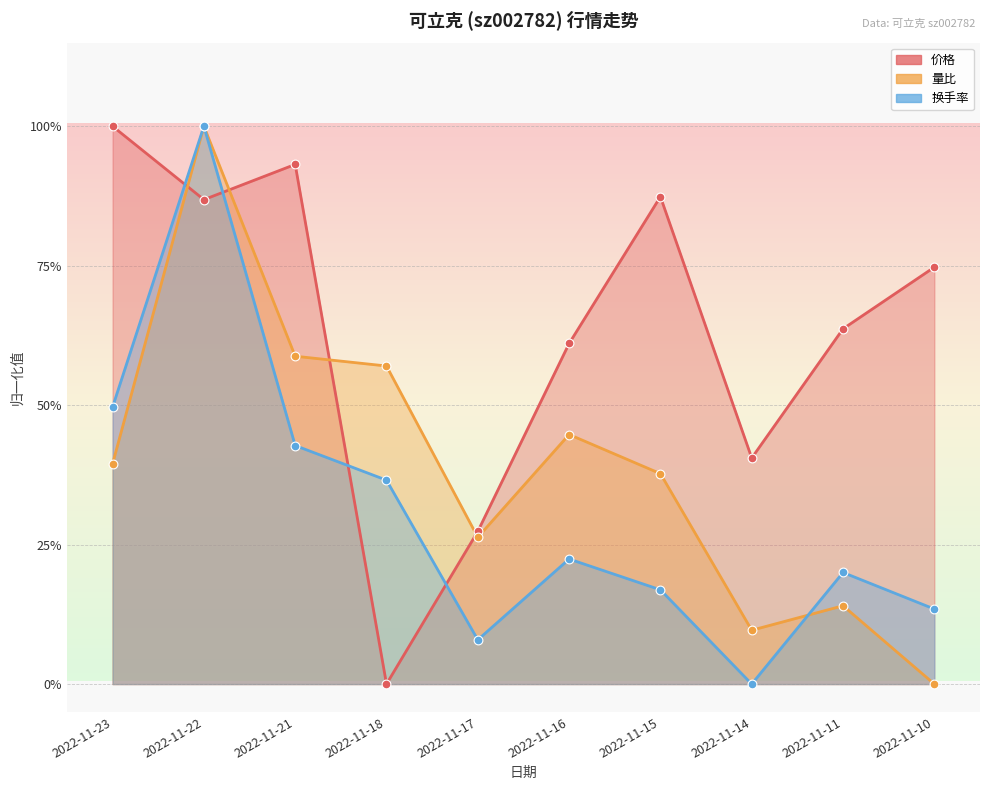

At which category is the sum across all series the highest?

2022-11-22